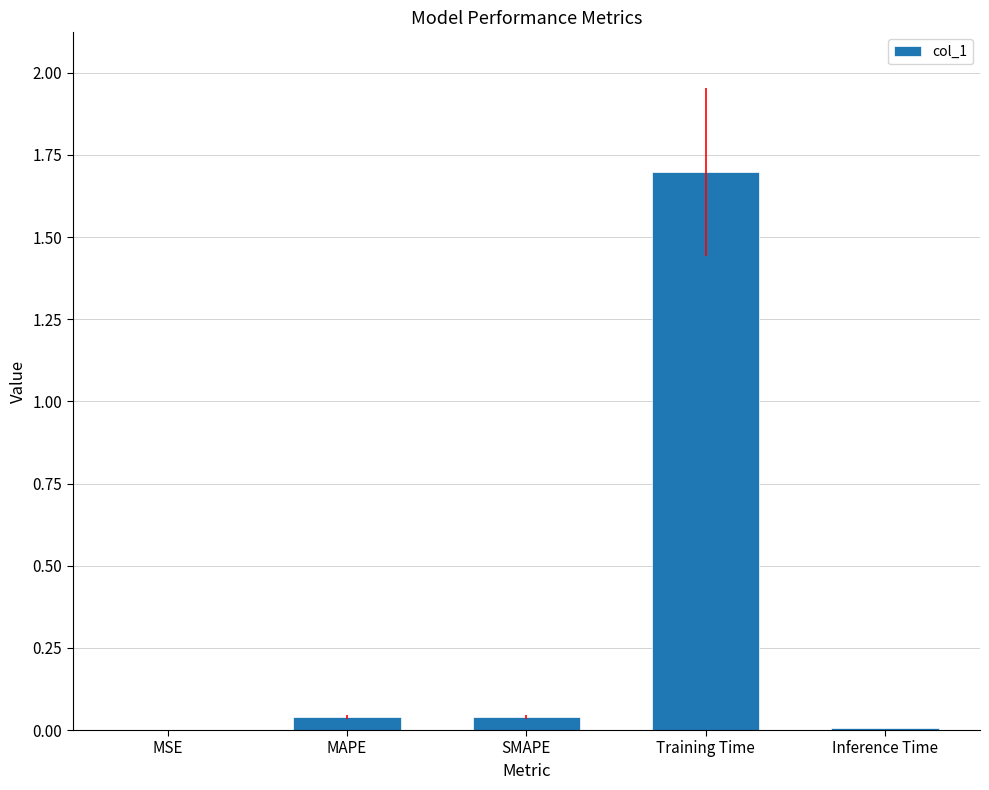

Is it true that the value at Inference Time is 0.0?

True